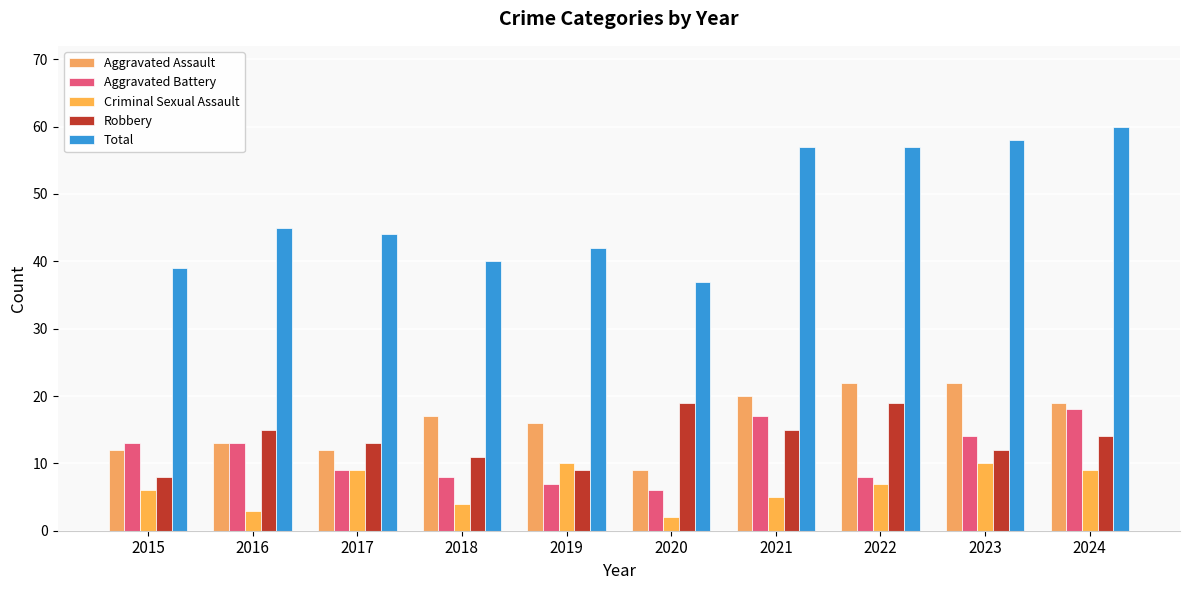

What is the minimum value shown in the chart?

2